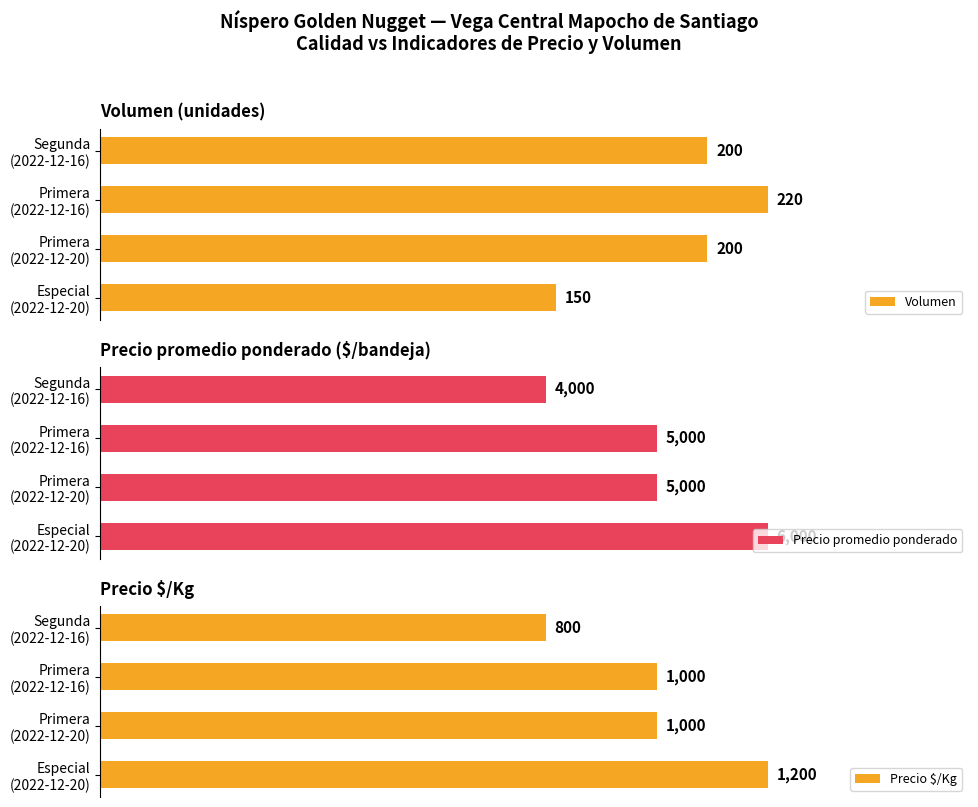

Rank the series at 3 from lowest to highest value.

Volumen, Precio $/Kg, Precio promedio ponderado